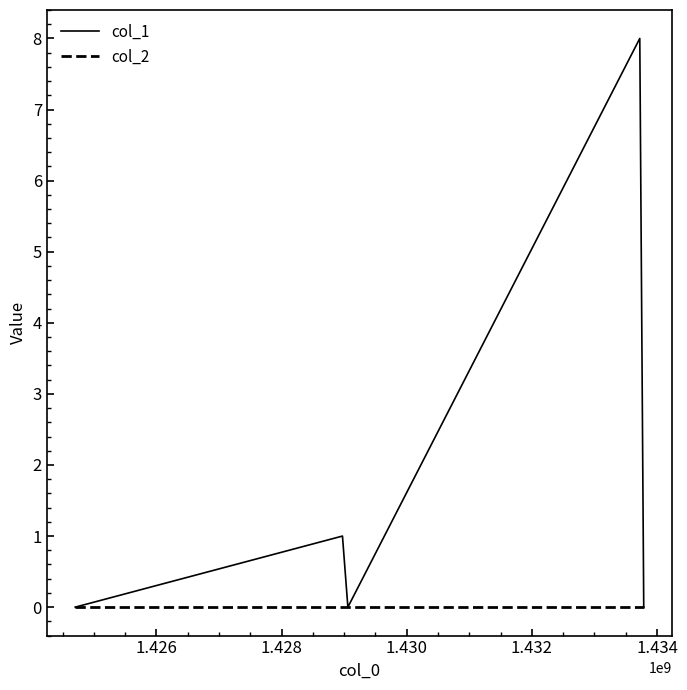

What is the difference between the maximum and minimum values in the col_1 series?

8